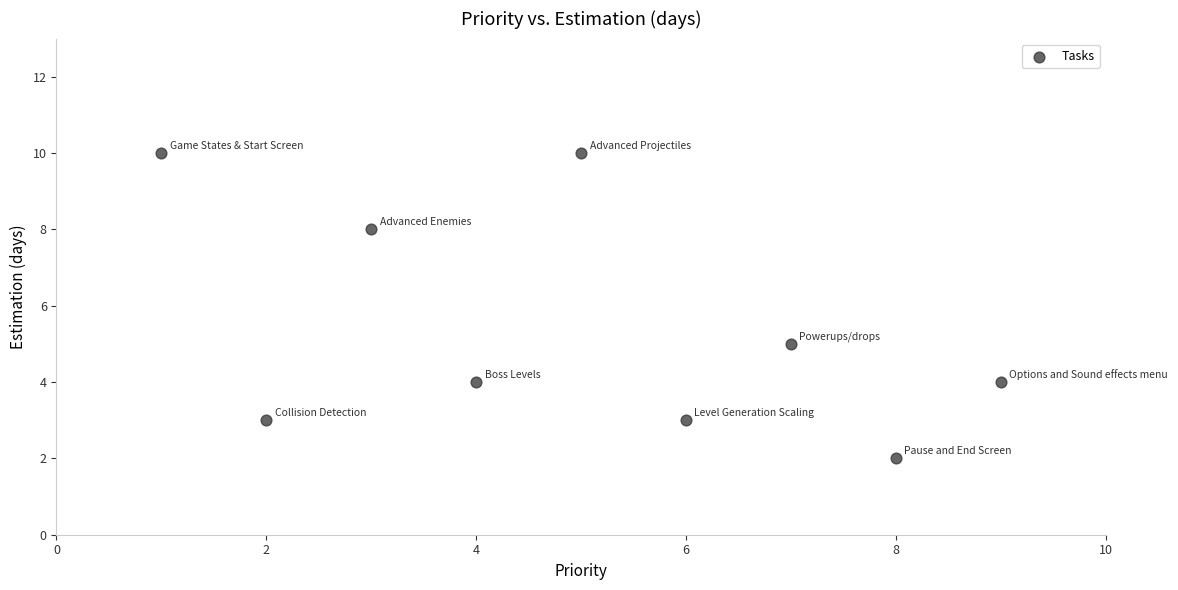

What is the range of X values (max minus min)?

8